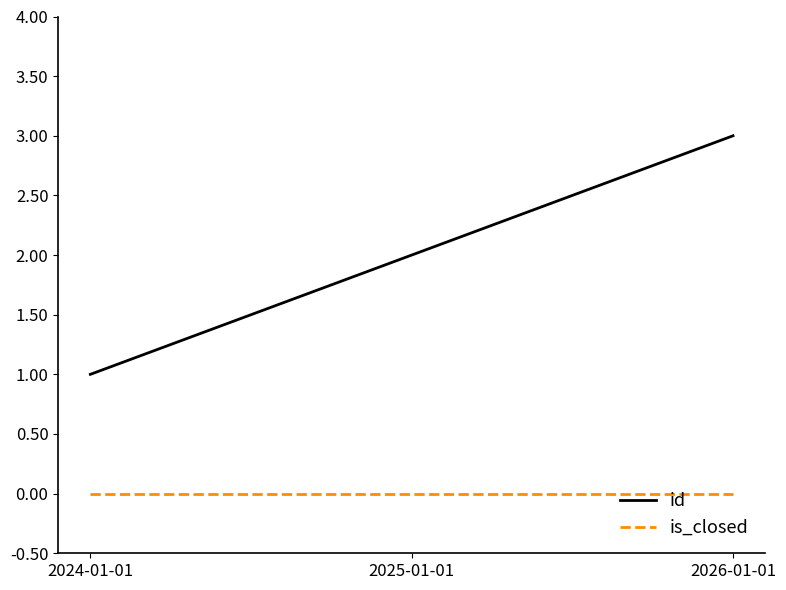

Does the chart have visible grid lines?

No